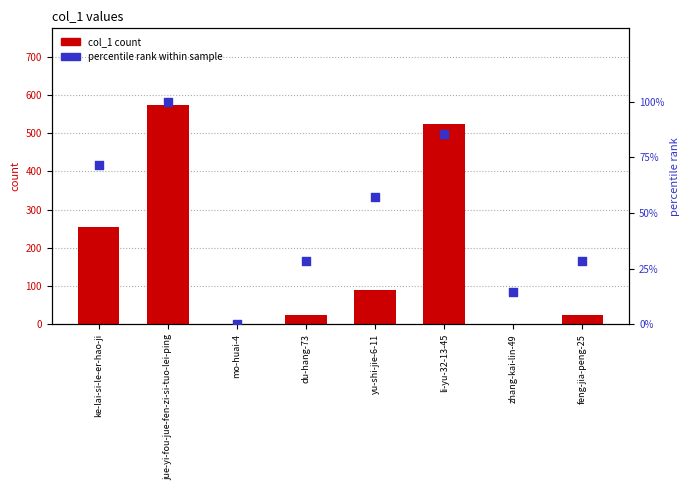

Which series reaches the minimum Y coordinate?

col_1